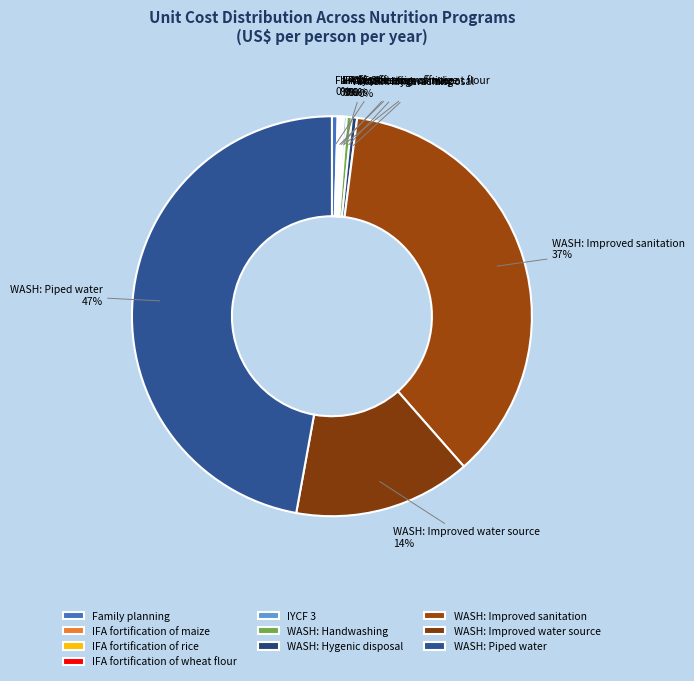

Which has a higher value, WASH: Improved water source or WASH: Improved sanitation?

WASH: Improved sanitation